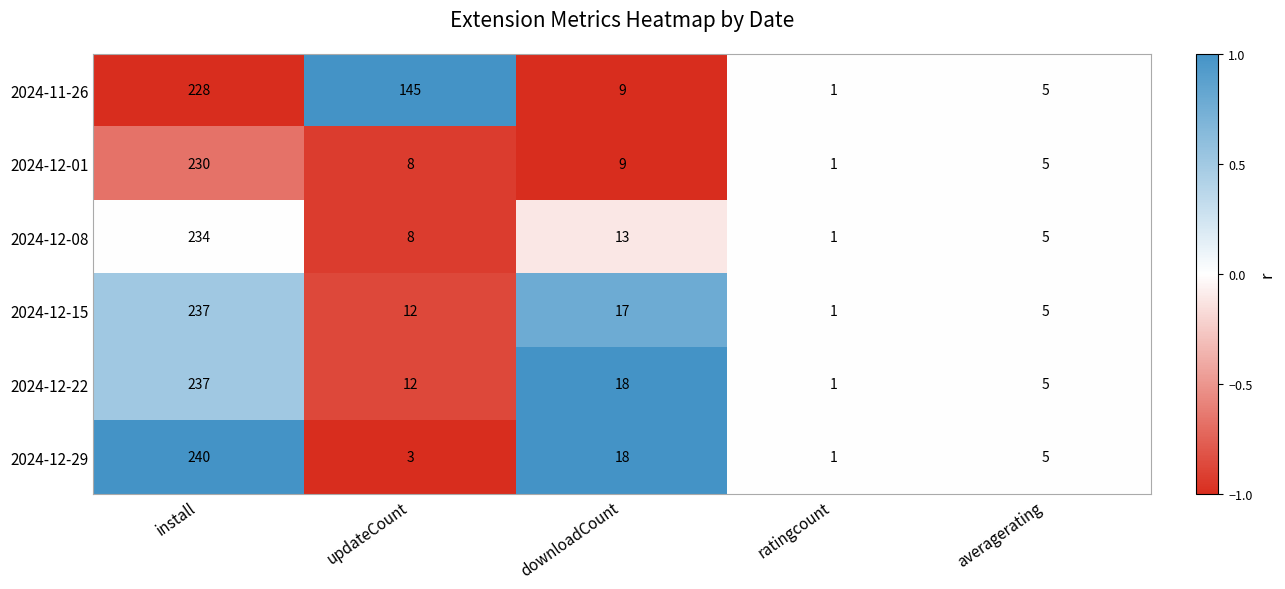

What is the difference between the 2024-12-15 values at averagerating and downloadCount?

12